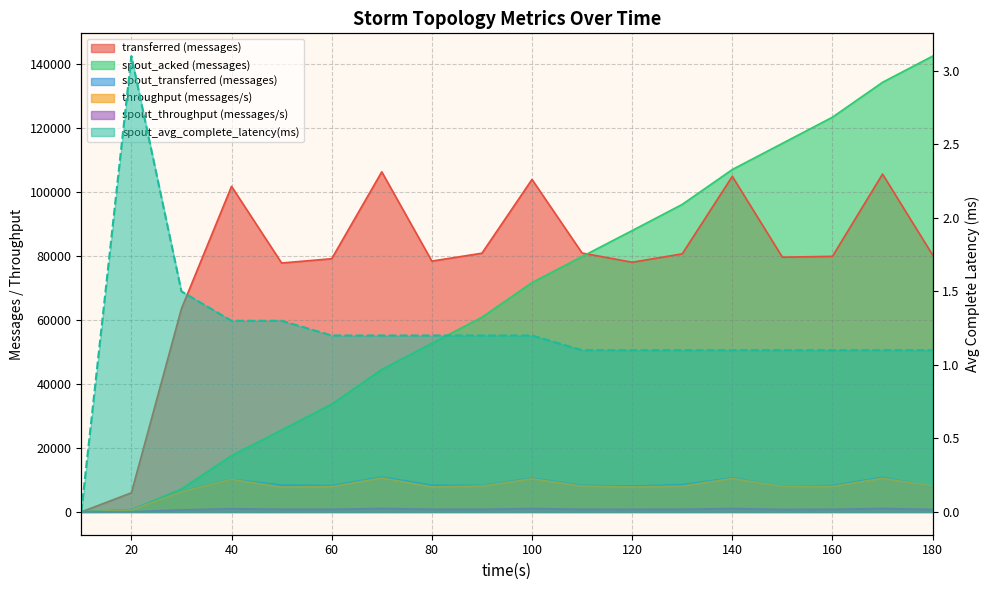

How many interior local peaks does the transferred (messages) series have?

5